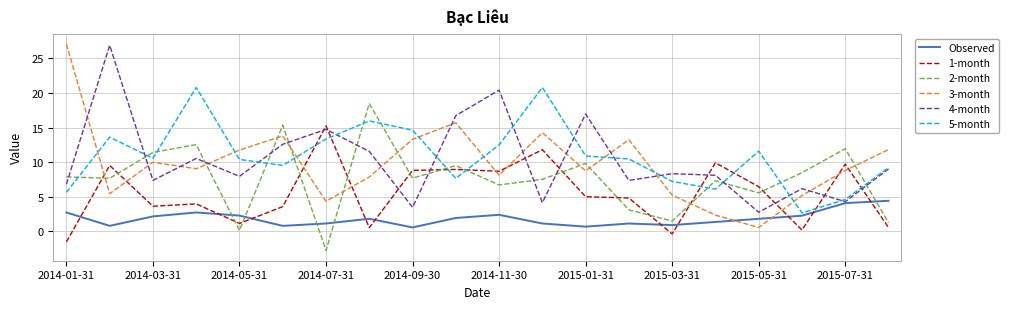

What is the minimum value for 2-month?

-2.8